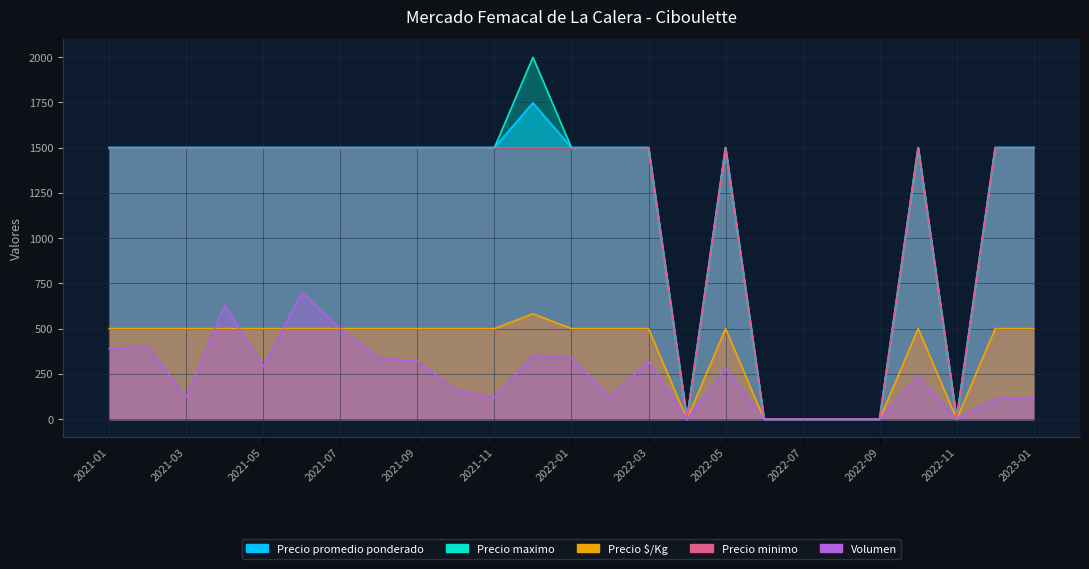

In Volumen, how many points are lower than both neighbors (excluding endpoints)?

6